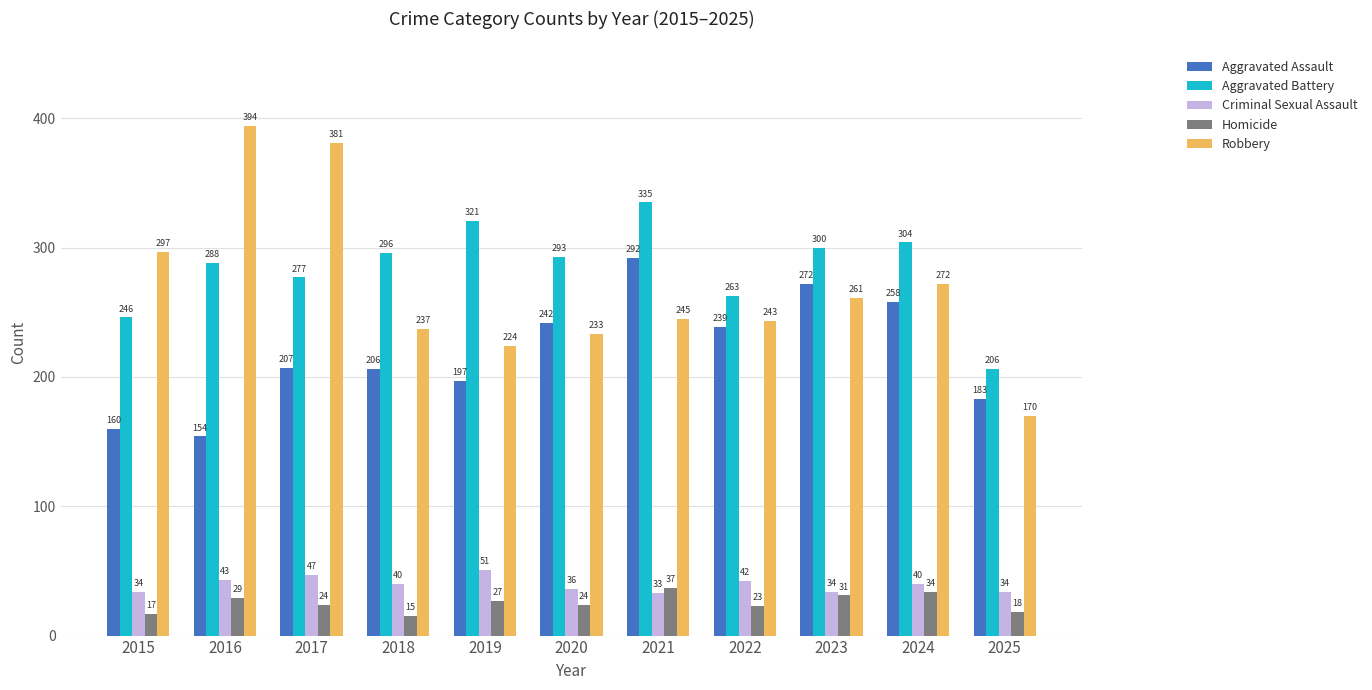

What is the sum of all Aggravated Assault values?

2410